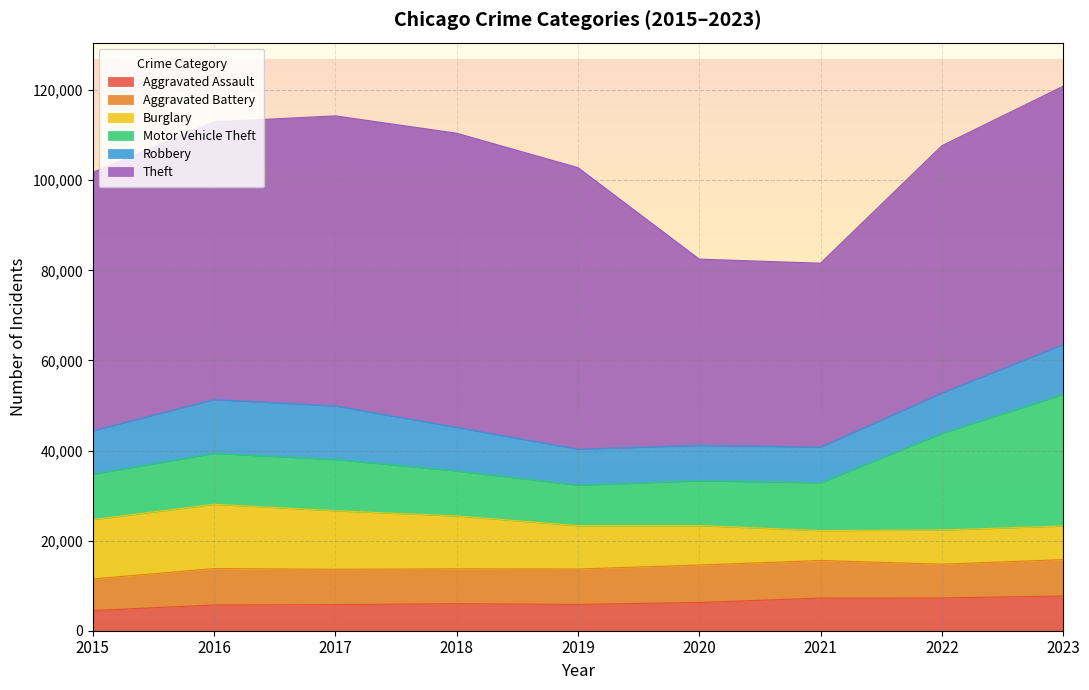

Reading right to left, extract all data points from this chart.

Aggravated Assault: 2023=7706	2022=7280	2021=7242	2020=6264	2019=5841	2018=6001	2017=5793	2016=5712	2015=4480
Aggravated Battery: 2023=8077	2022=7488	2021=8347	2020=8319	2019=7858	2018=7735	2017=7845	2016=8086	2015=7019
Burglary: 2023=7472	2022=7592	2021=6662	2020=8758	2019=9638	2018=11747	2017=13001	2016=14289	2015=13184
Motor Vehicle Theft: 2023=29225	2022=21456	2021=10602	2020=9959	2019=8977	2018=9984	2017=11380	2016=11285	2015=10068
Robbery: 2023=11060	2022=8963	2021=7918	2020=7855	2019=7995	2018=9681	2017=11880	2016=11960	2015=9638
Theft: 2023=57329	2022=54871	2021=40809	2020=41331	2019=62494	2018=65288	2017=64386	2016=61623	2015=57350